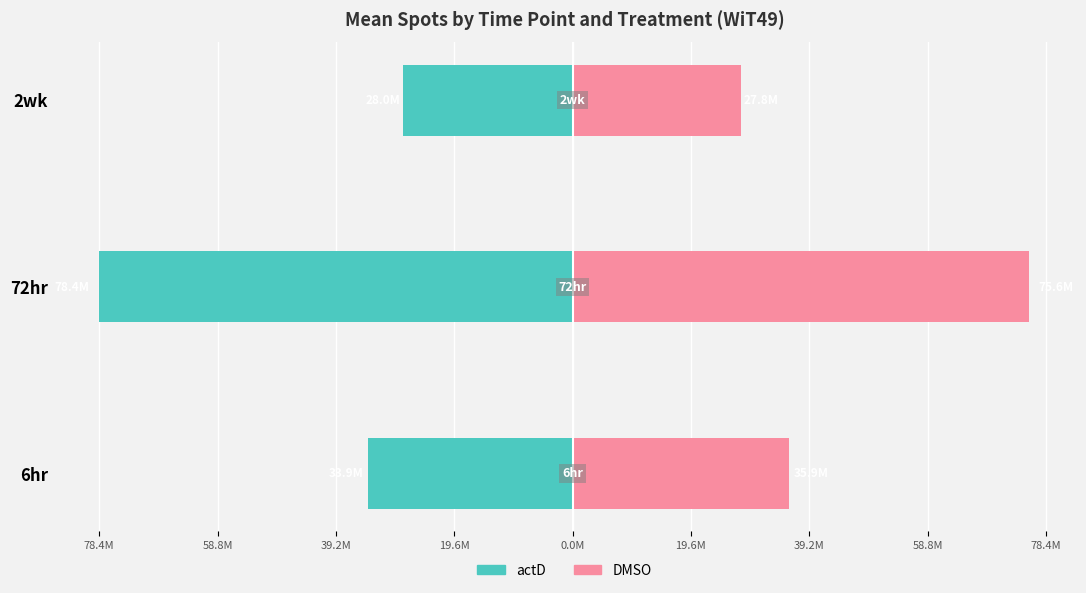

Which series changed the most between 72hr and 2wk?

actD